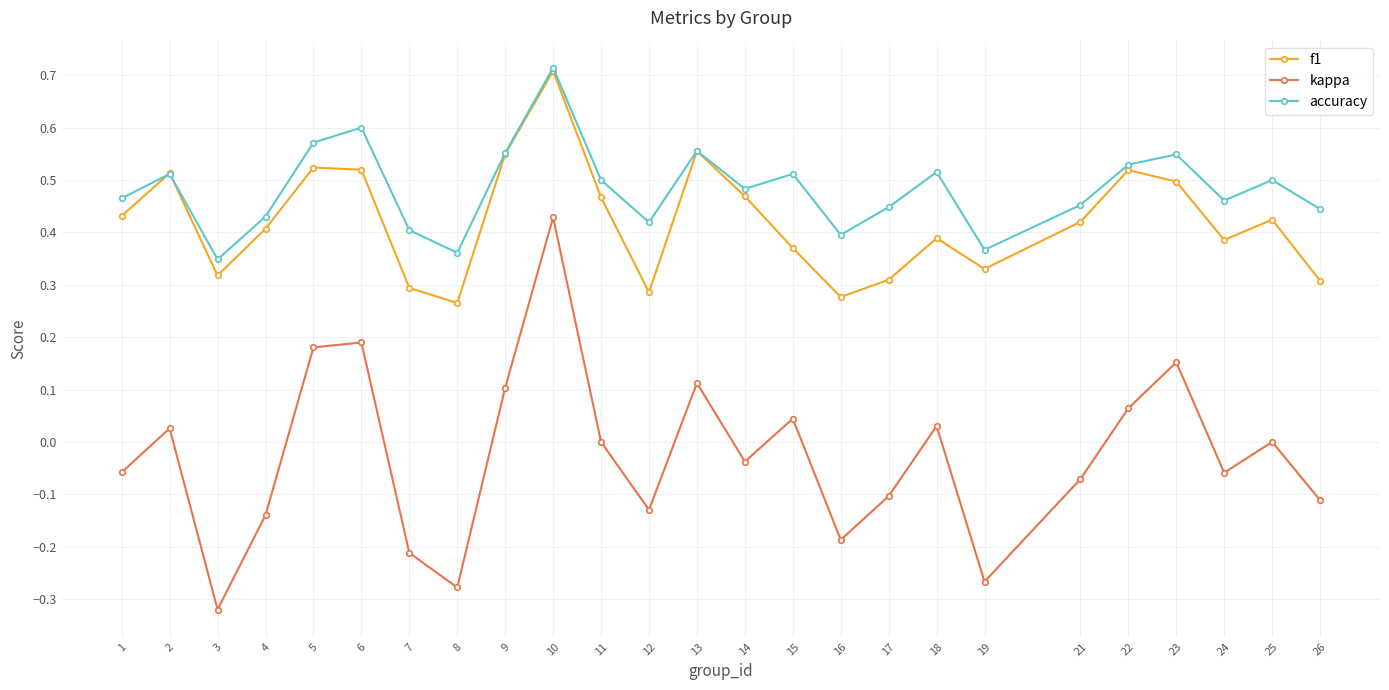

At which label does f1 reach its peak?

10